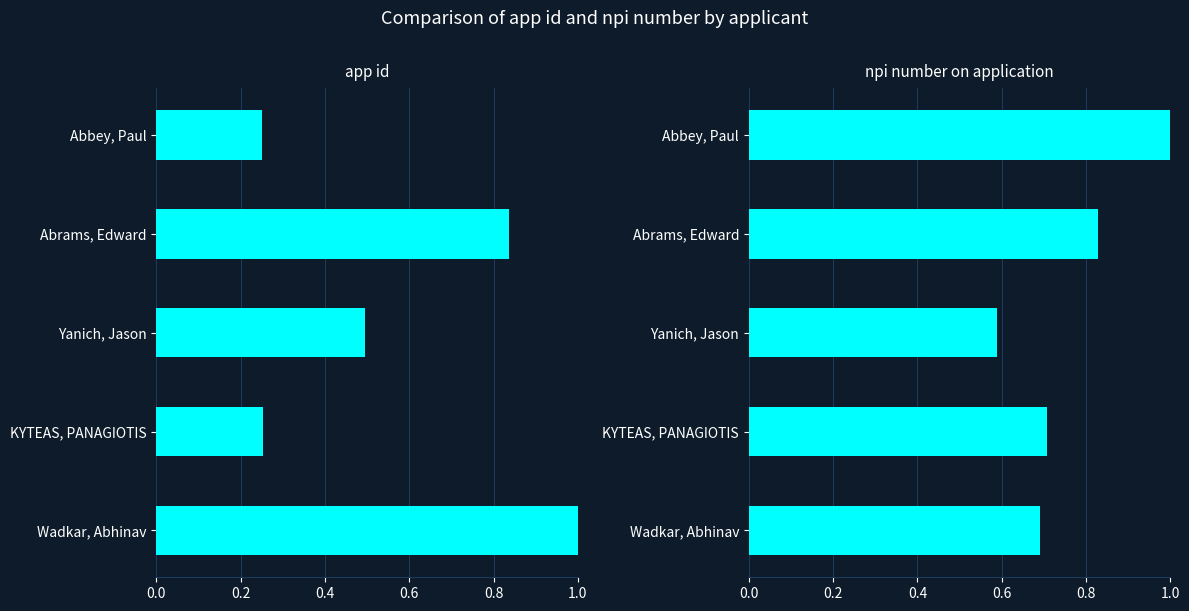

Which series has the largest range (max minus min)?

app id